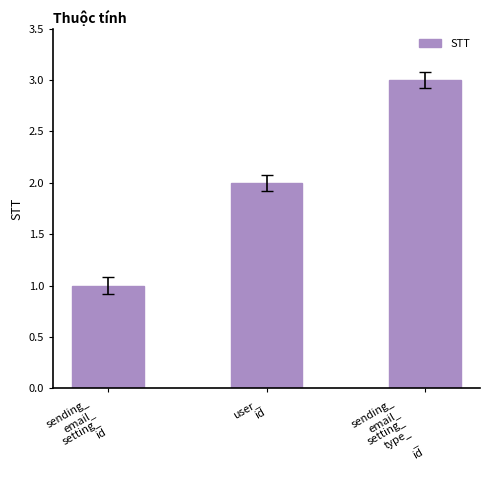

What is the value of the 2nd bar from the left?

2